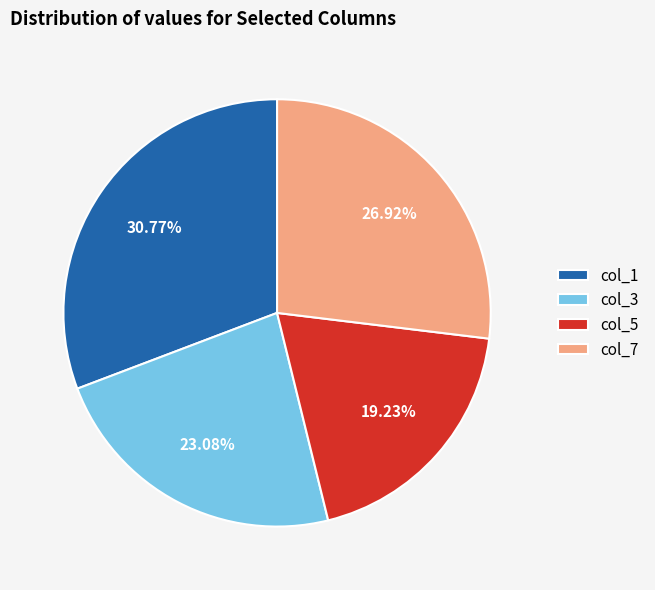

Which has a higher value, col_5 or col_3?

col_3